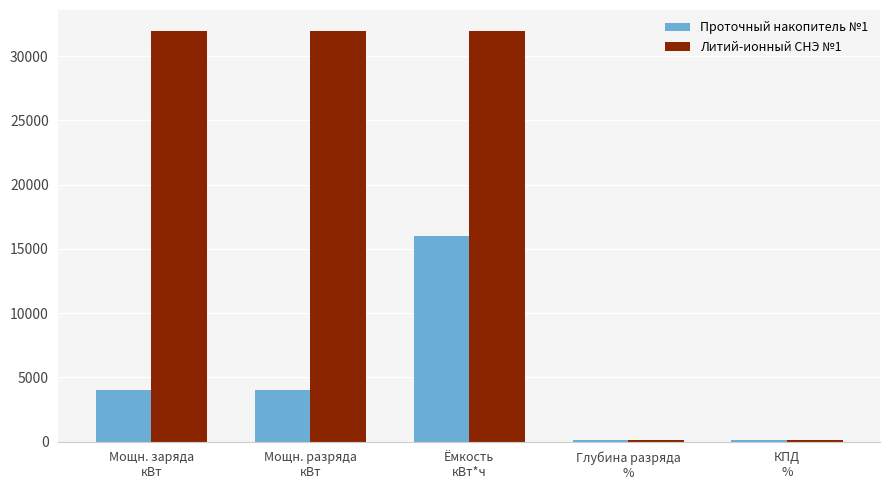

What is the maximum value for Литий-ионный СНЭ №1?

32000.0